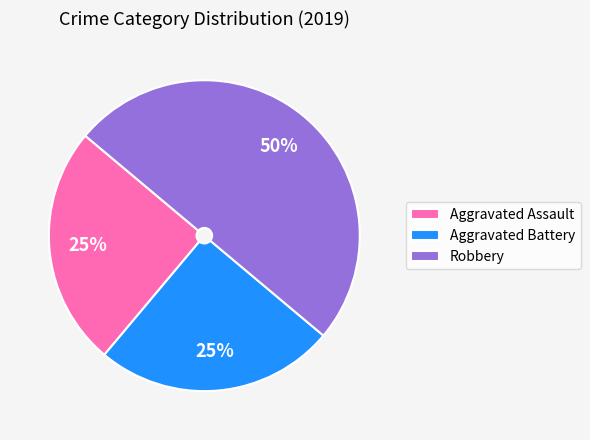

What percentage is the Aggravated Battery slice, to the nearest percent?

25%